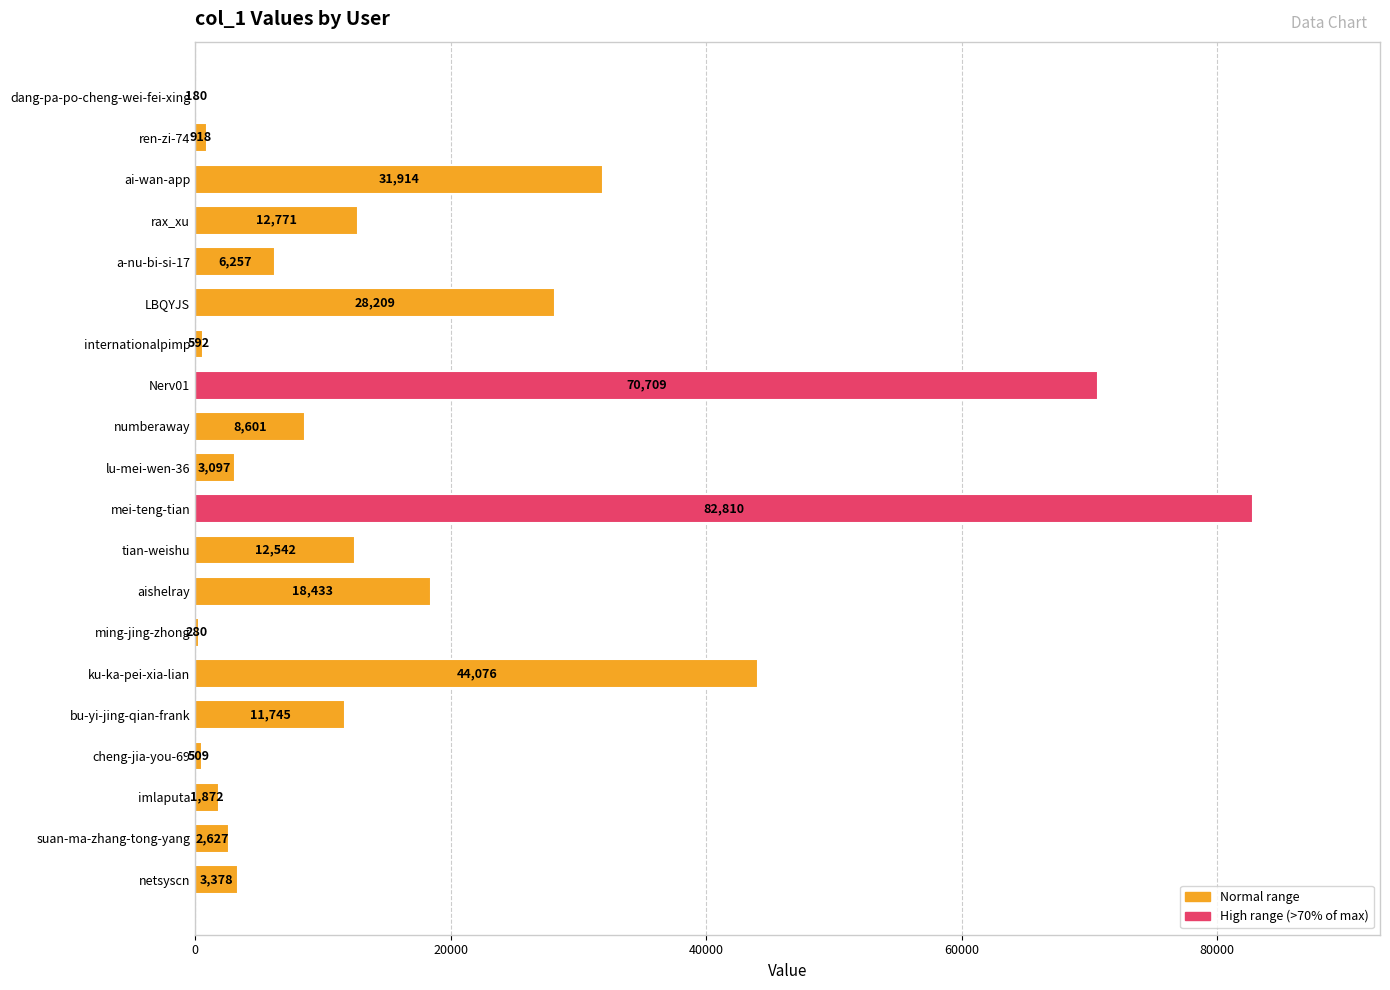

The value at a-nu-bi-si-17 is 6257. True or false?

True